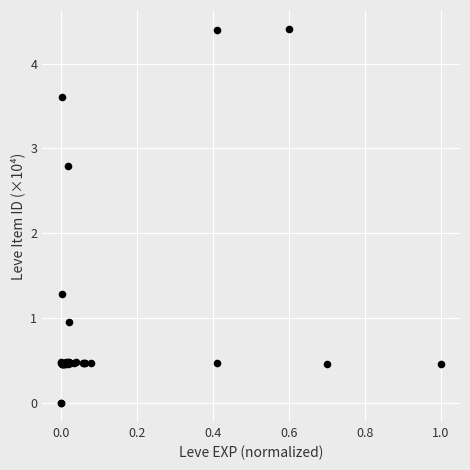

What Y value in the scatter plot is closest to 2?

1.3